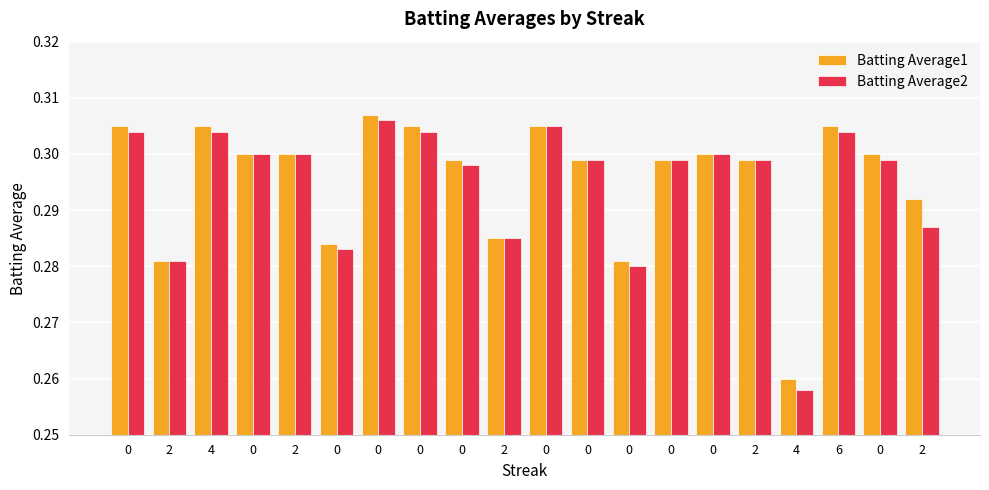

What is the total value across all series at 0?

0.6